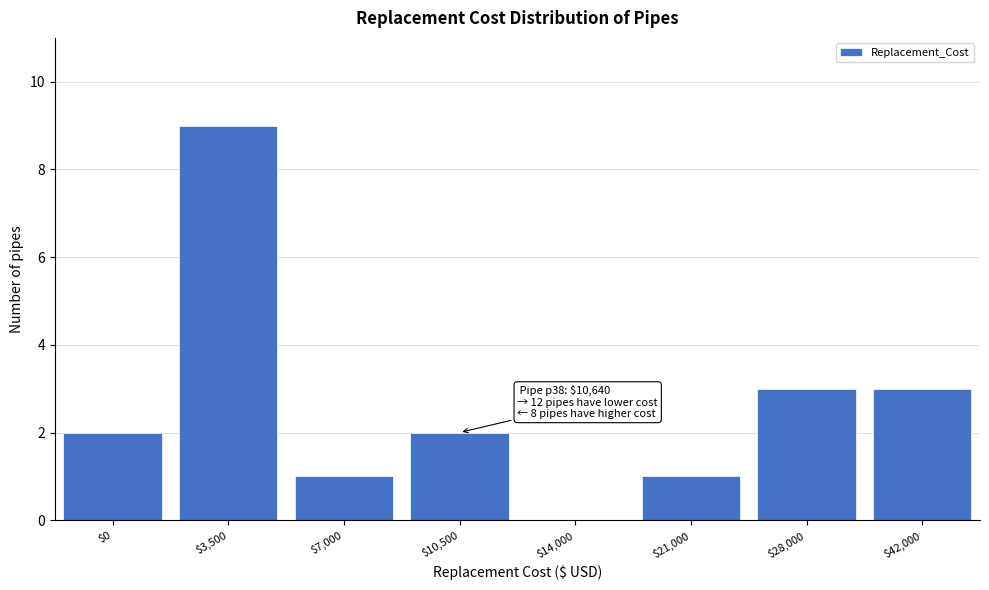

What is the greatest value displayed?

9